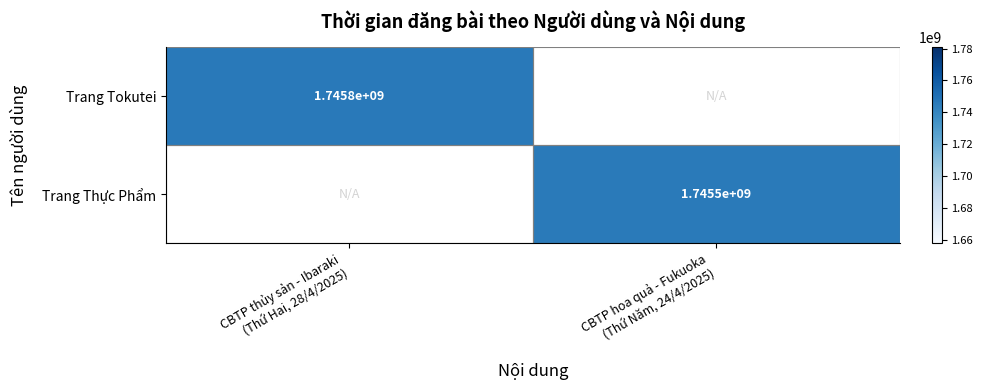

Where is Trang Tokutei nearest to the value 872904480?

CBTP thủy sản - Ibaraki (Thứ Hai, 28/4/2025)